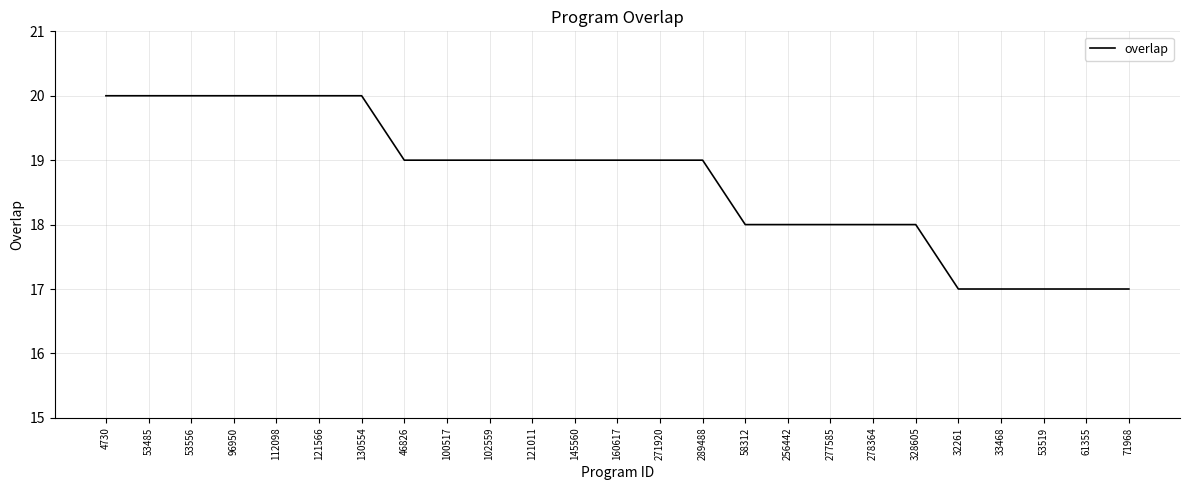

How many lines are shown in the chart?

1